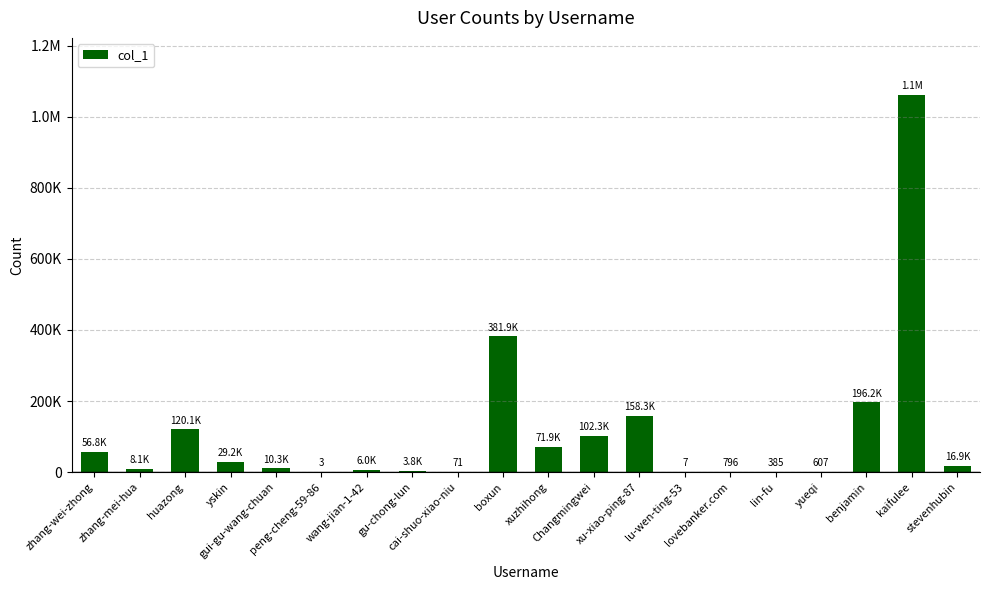

The value at zhang-wei-zhong is 74791. True or false?

False